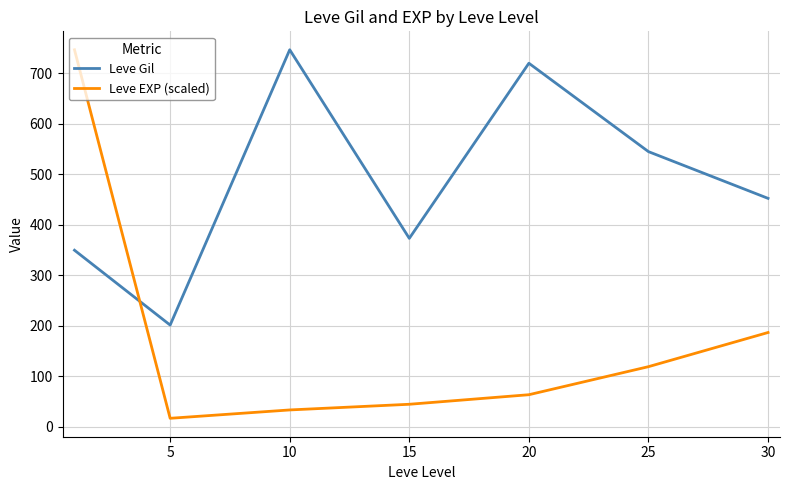

What are all the series names shown in the legend?

Leve Gil, Leve EXP (scaled)